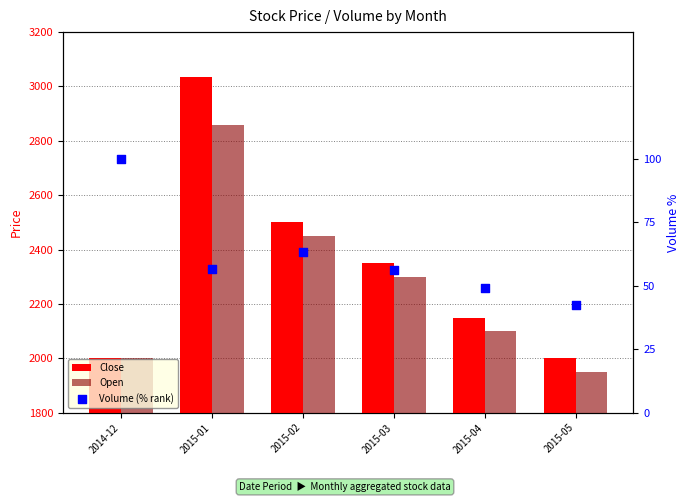

At which category is the sum across all series the highest?

2015-01